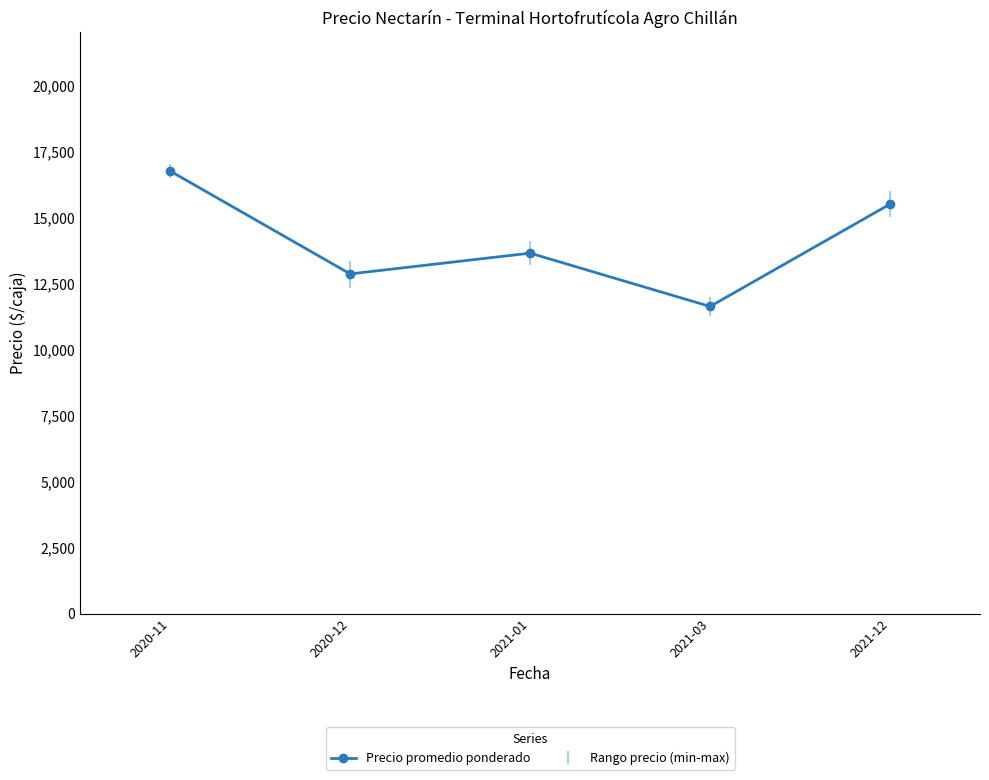

What is the approximate value at 2021-12?

15500.0